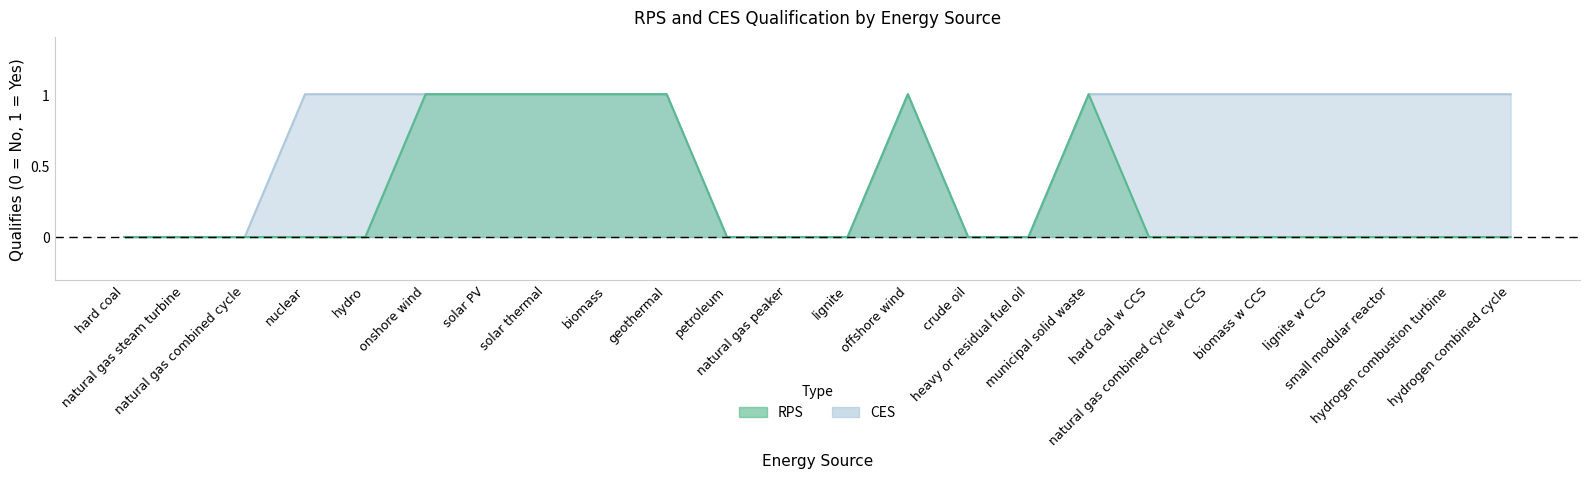

What is the maximum value shown in the chart?

1